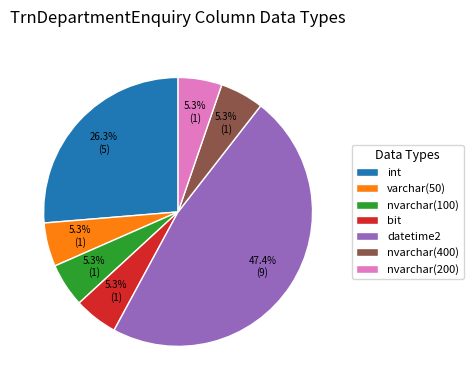

How many segments does this pie chart have?

7